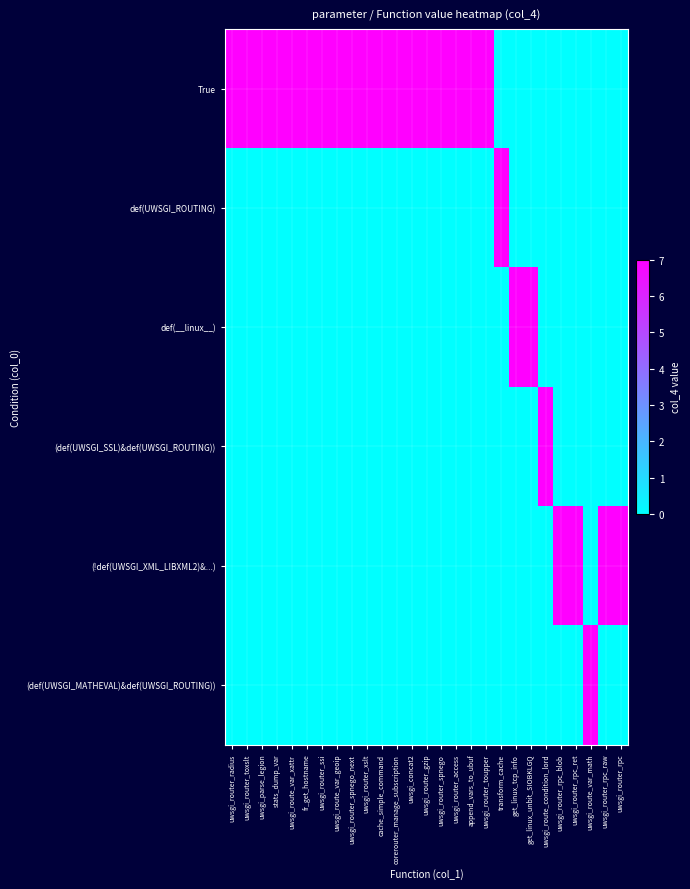

What is the total value across all series at uwsgi_route_var_math?

7